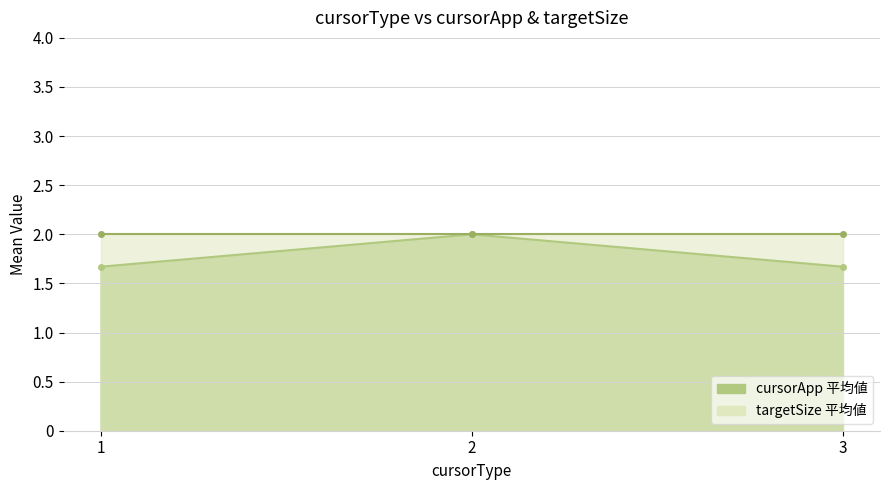

What value does the data have at 3?

1.7